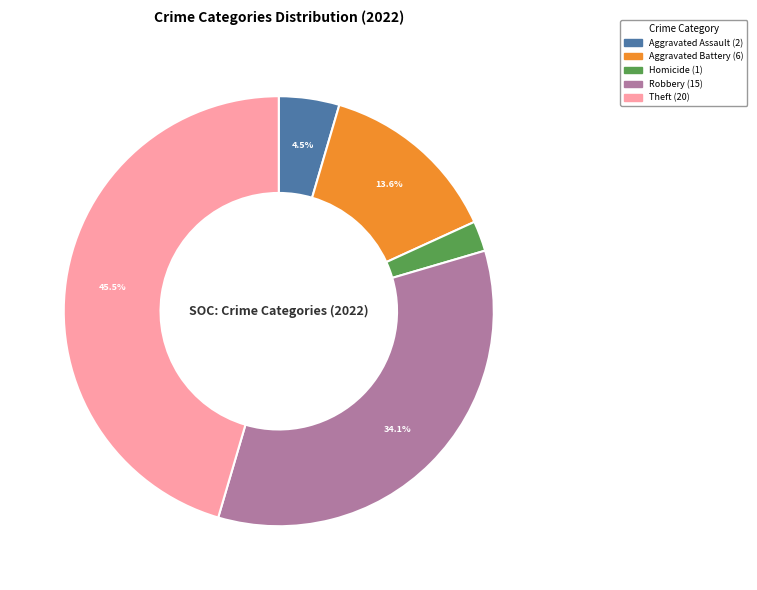

Does any single category account for the majority?

No